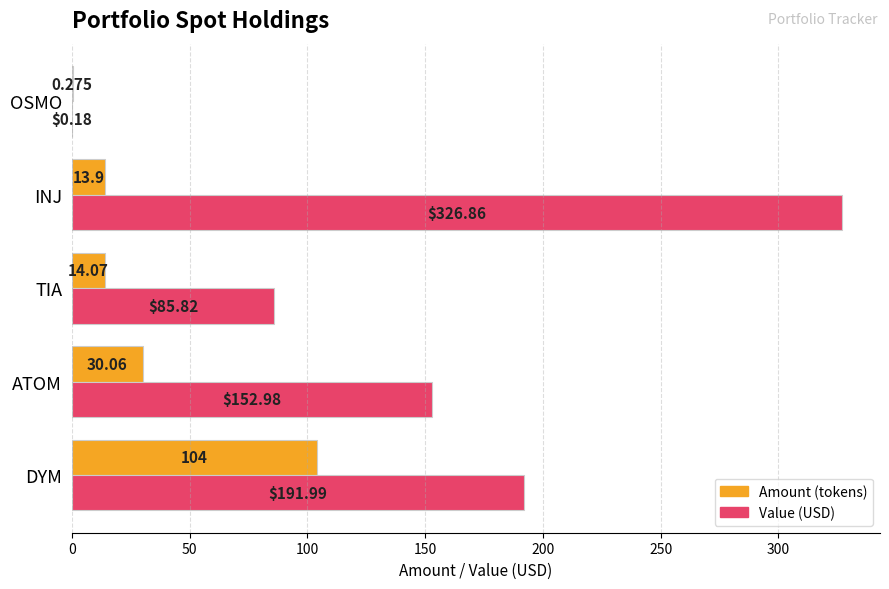

At which category is the sum across all series the highest?

INJ